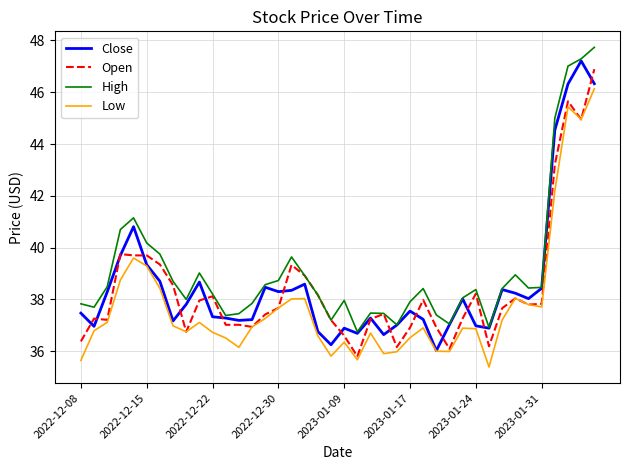

What is the minimum value for Low?

35.4